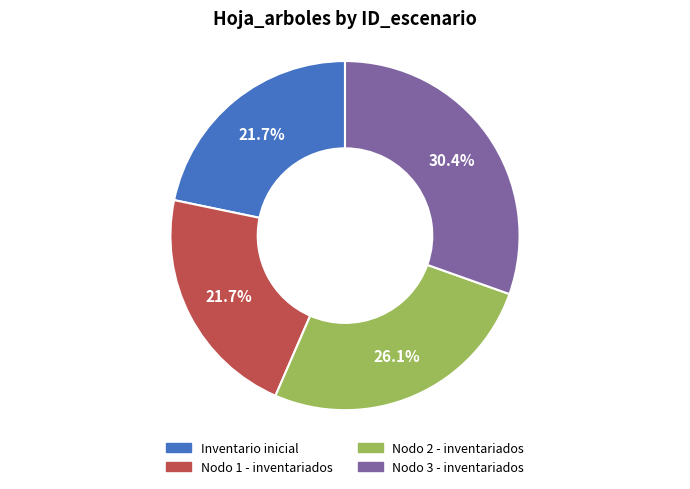

Is there any slice that represents more than half of the pie?

No